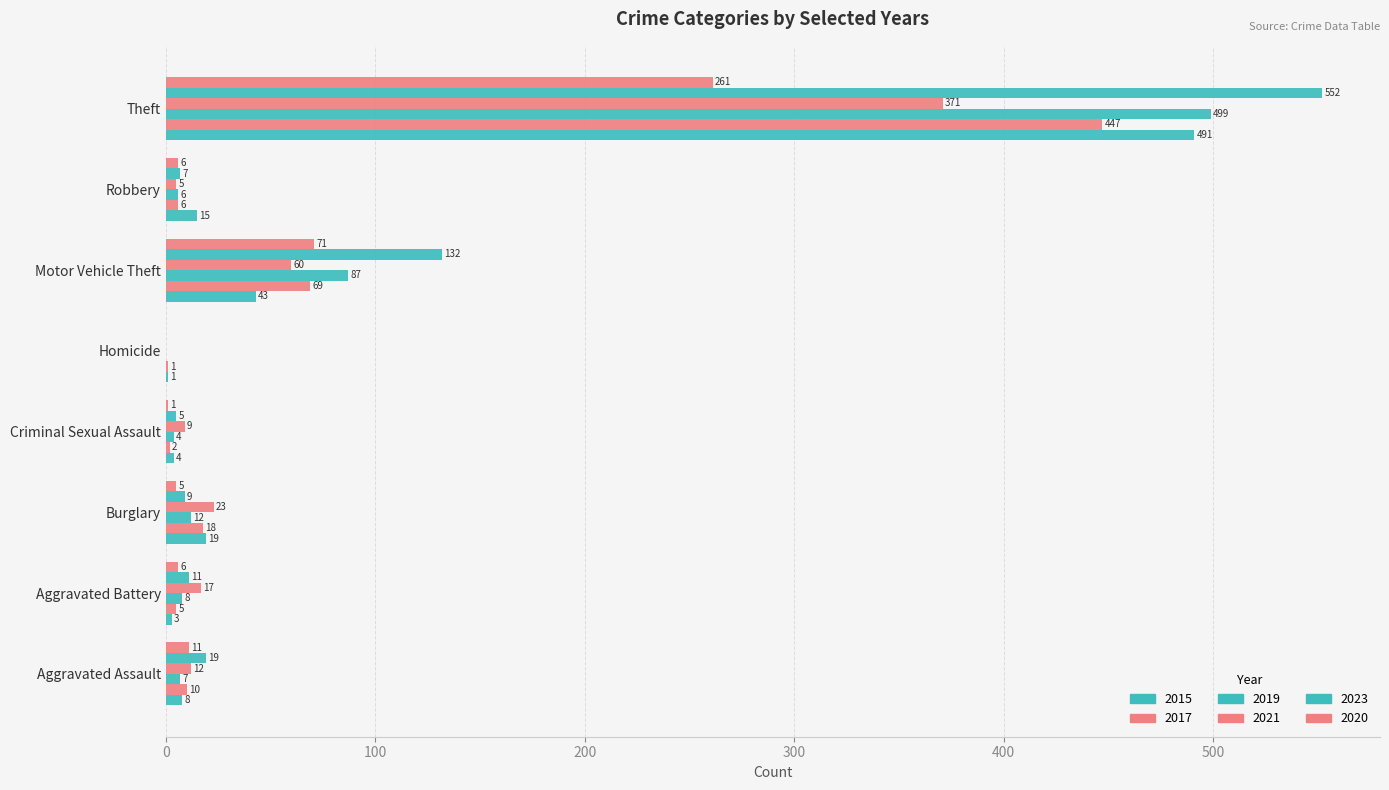

What position from the right is Aggravated Battery?

7